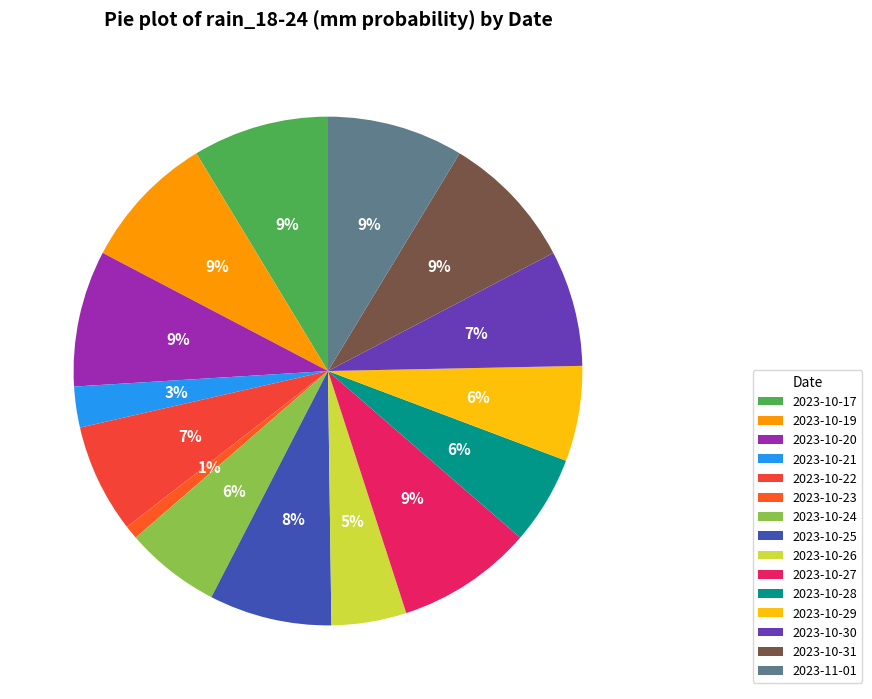

Which slice is the smallest?

2023-10-23